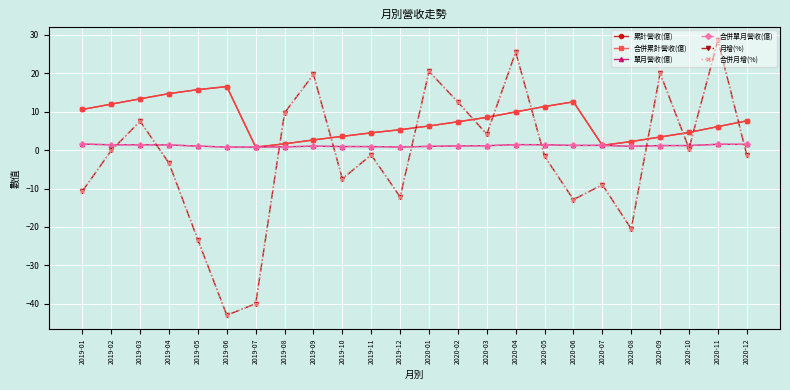

What is the label of the 17th point from the right?

2019-08